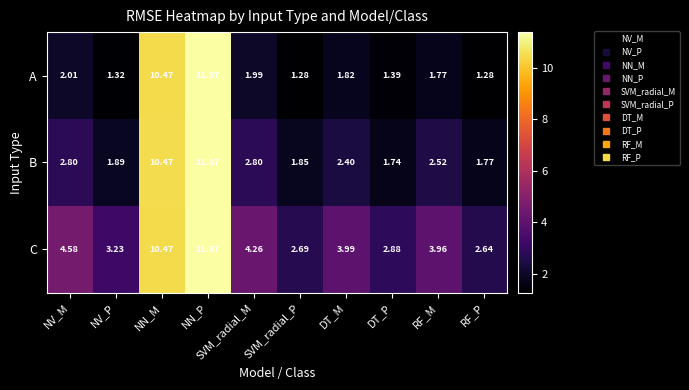

At which label is A closest to 6?

NV_M